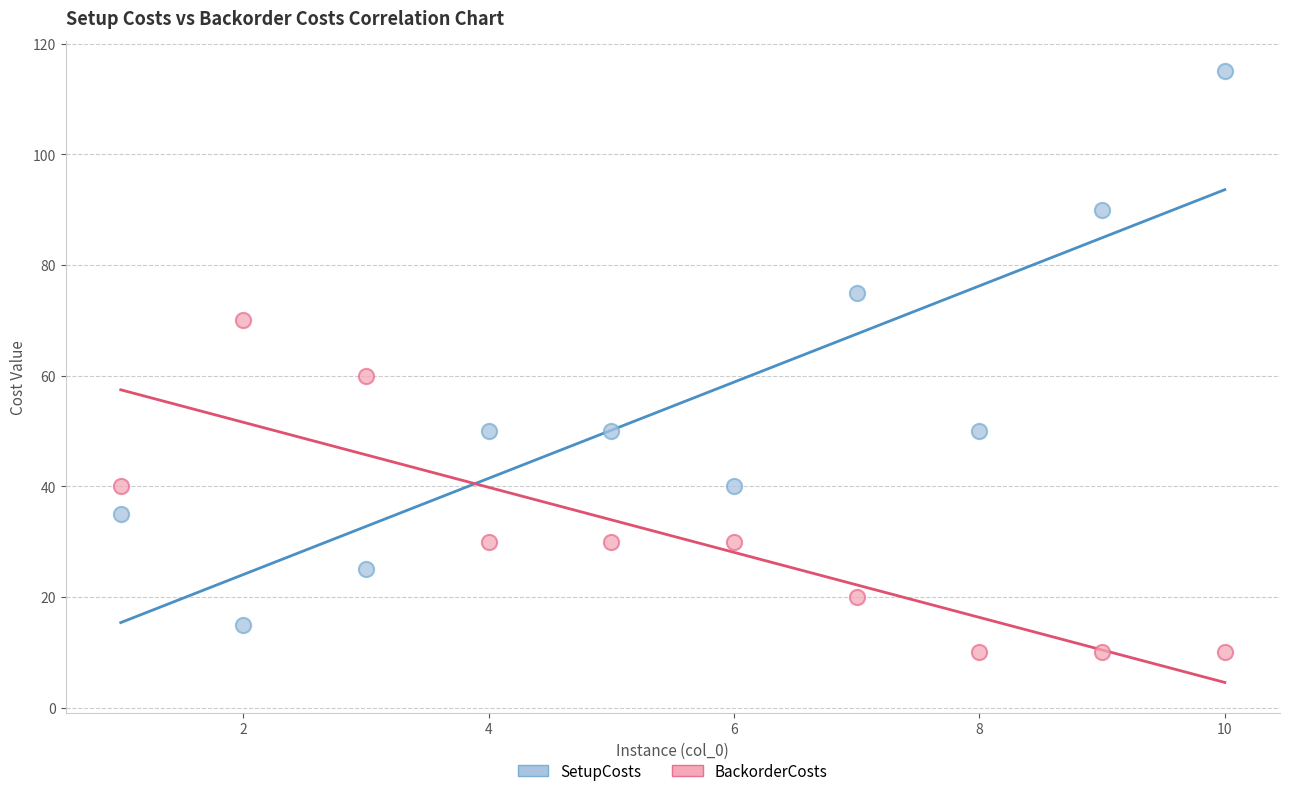

Across all data points, what is the range of Y values (max minus min)?

105